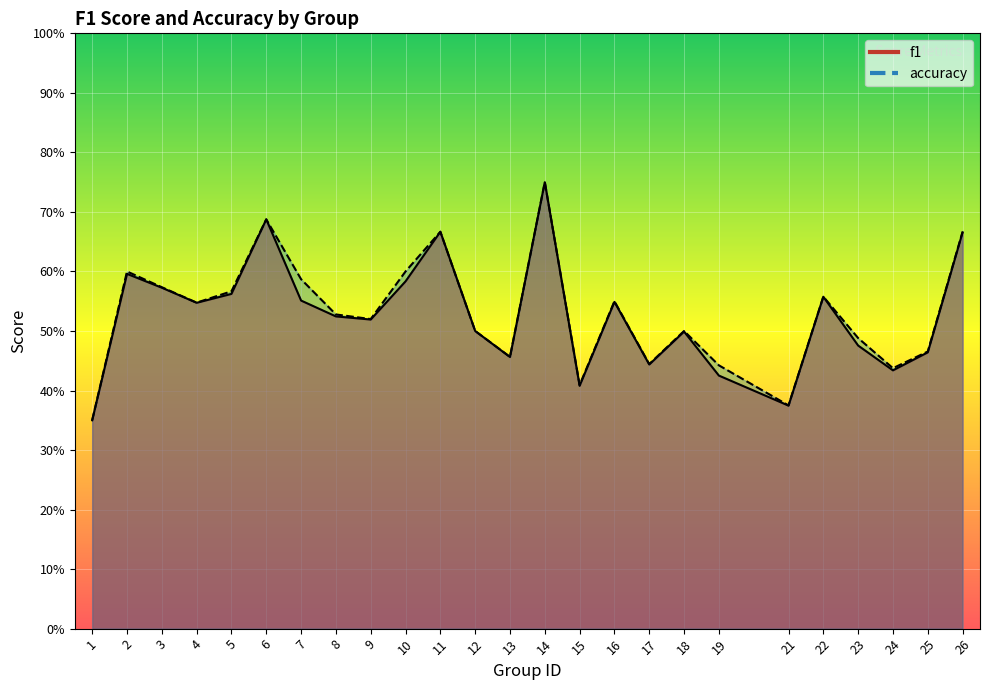

Reading left to right, what are all the values shown in this chart?

f1: 0.3	0.6	0.6	0.5	0.6	0.7	0.6	0.5	0.5	0.6	0.7	0.5	0.5	0.7	0.4	0.5	0.4	0.5	0.4	0.4	0.6	0.5	0.4	0.5	0.7
accuracy: 0.3	0.6	0.6	0.5	0.6	0.7	0.6	0.5	0.5	0.6	0.7	0.5	0.5	0.8	0.4	0.6	0.4	0.5	0.4	0.4	0.6	0.5	0.4	0.5	0.7